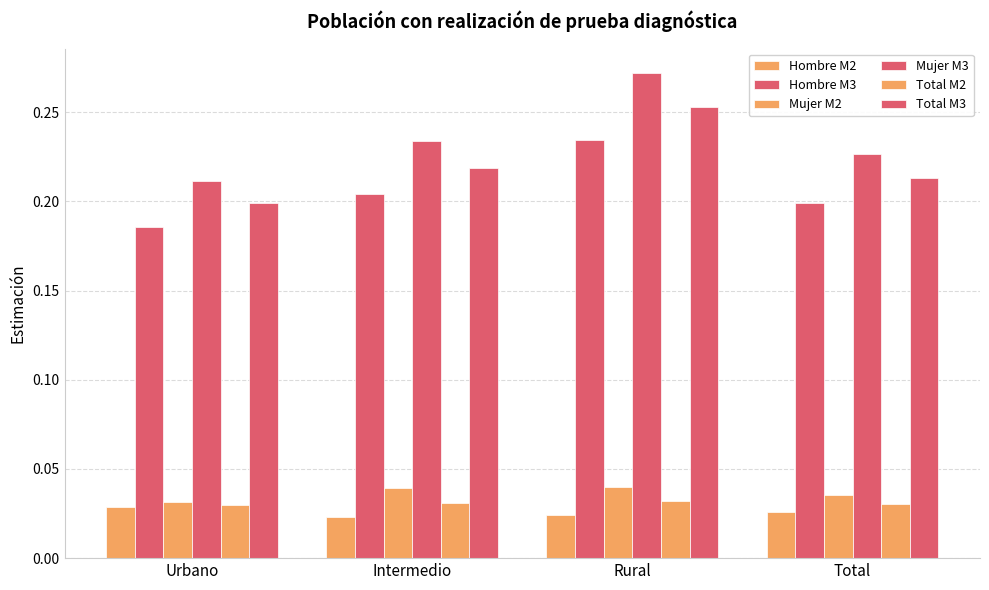

Rank the categories by Mujer M3 value from lowest to highest.

Urbano, Total, Intermedio, Rural